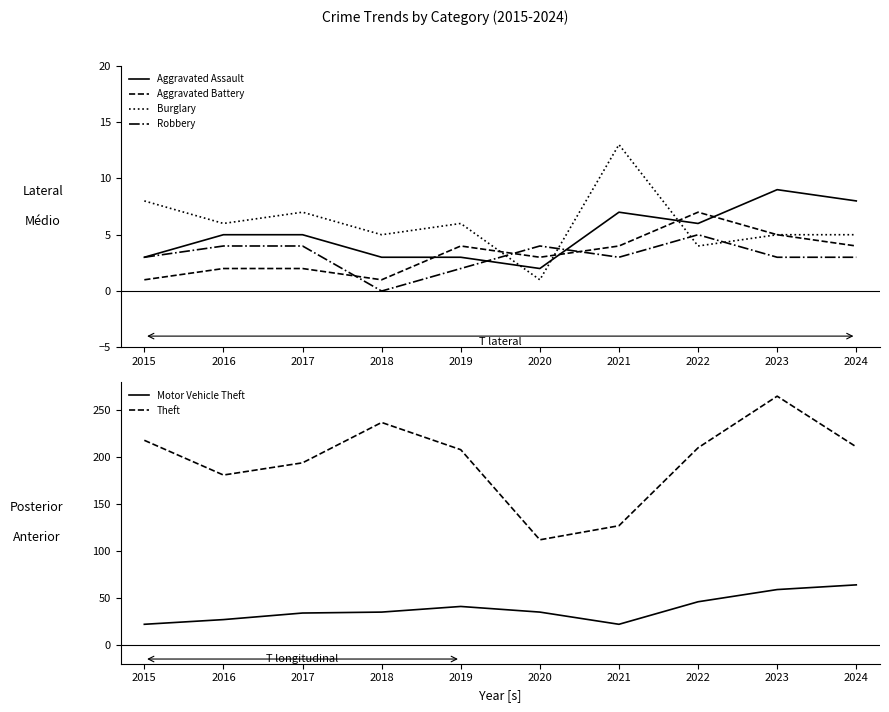

What is the sum of the Aggravated Battery values at 2015 and 2018?

2